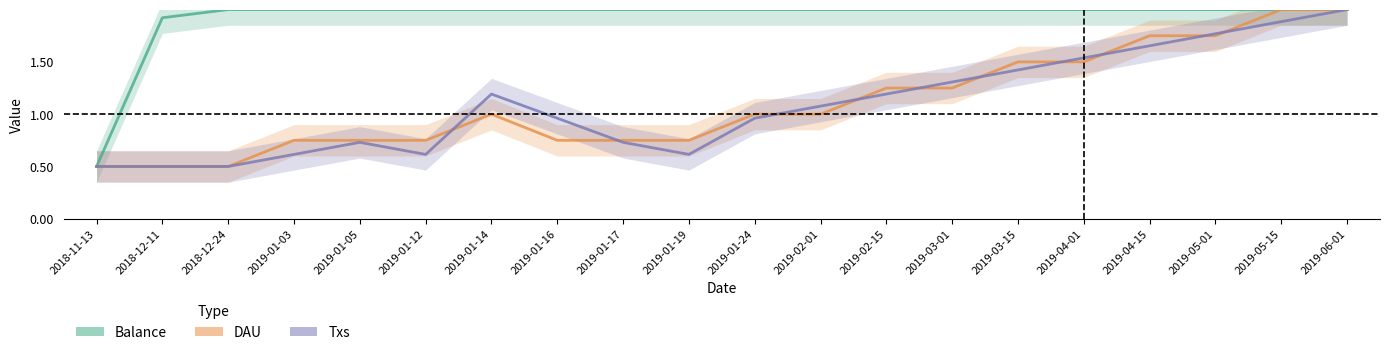

Which category has the highest value across all series?

2018-12-24